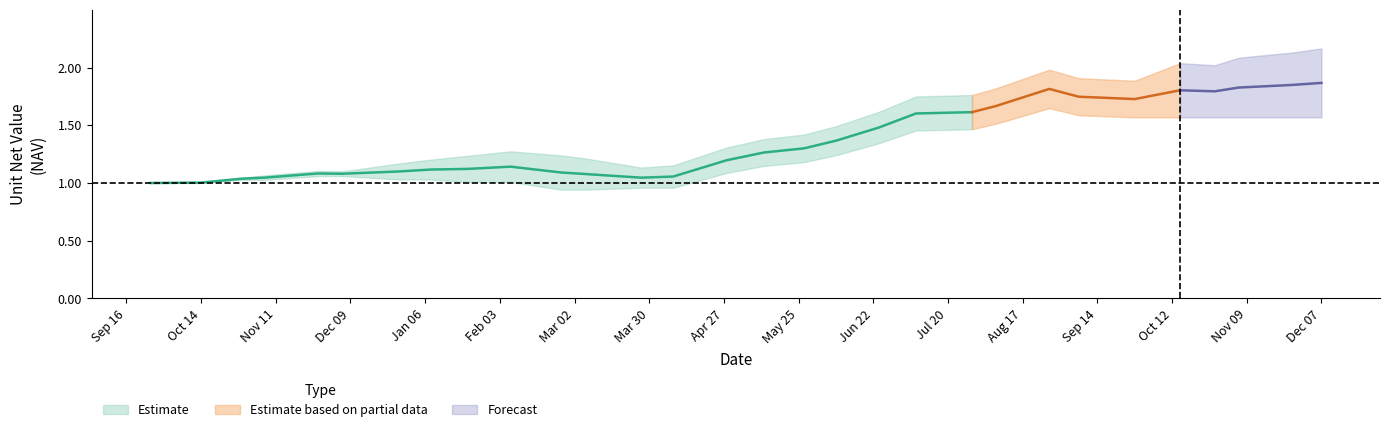

What is the minimum value shown in the chart?

0.9